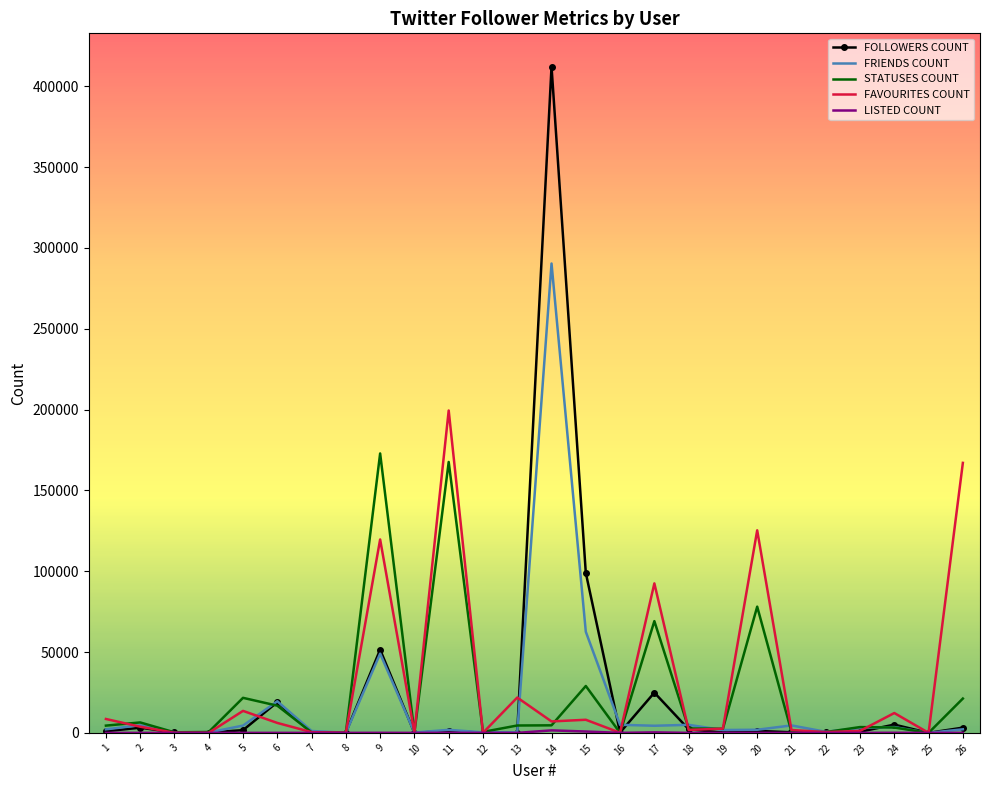

Which category has the highest value across all series?

14